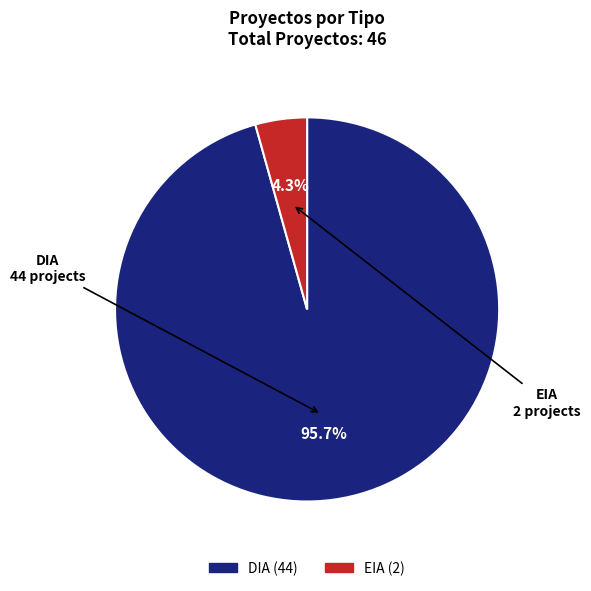

Count the number of slices in the pie.

2